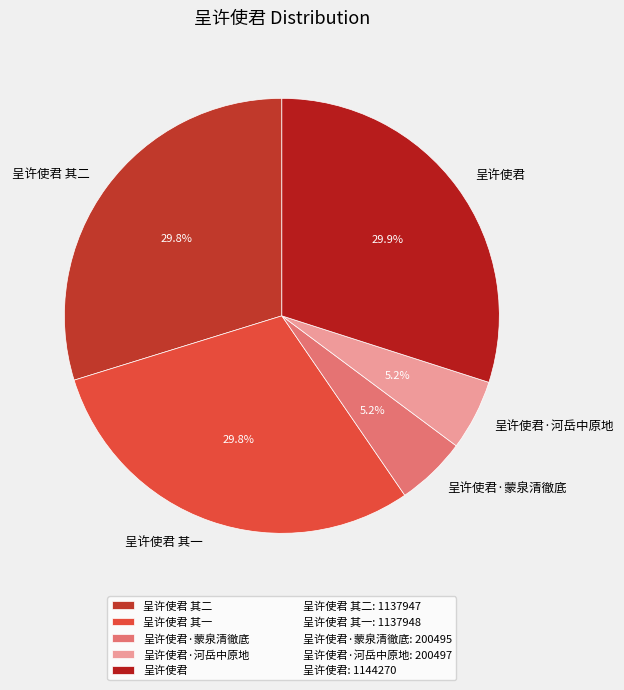

Does 呈许使君·河岳中原地 represent more than half of the total?

No